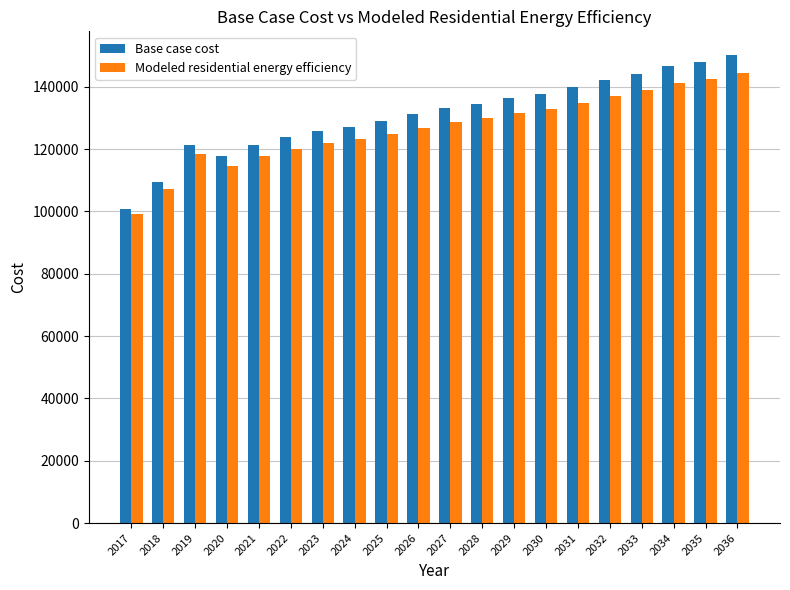

Where does the Base case cost series first go above 133070?

2027